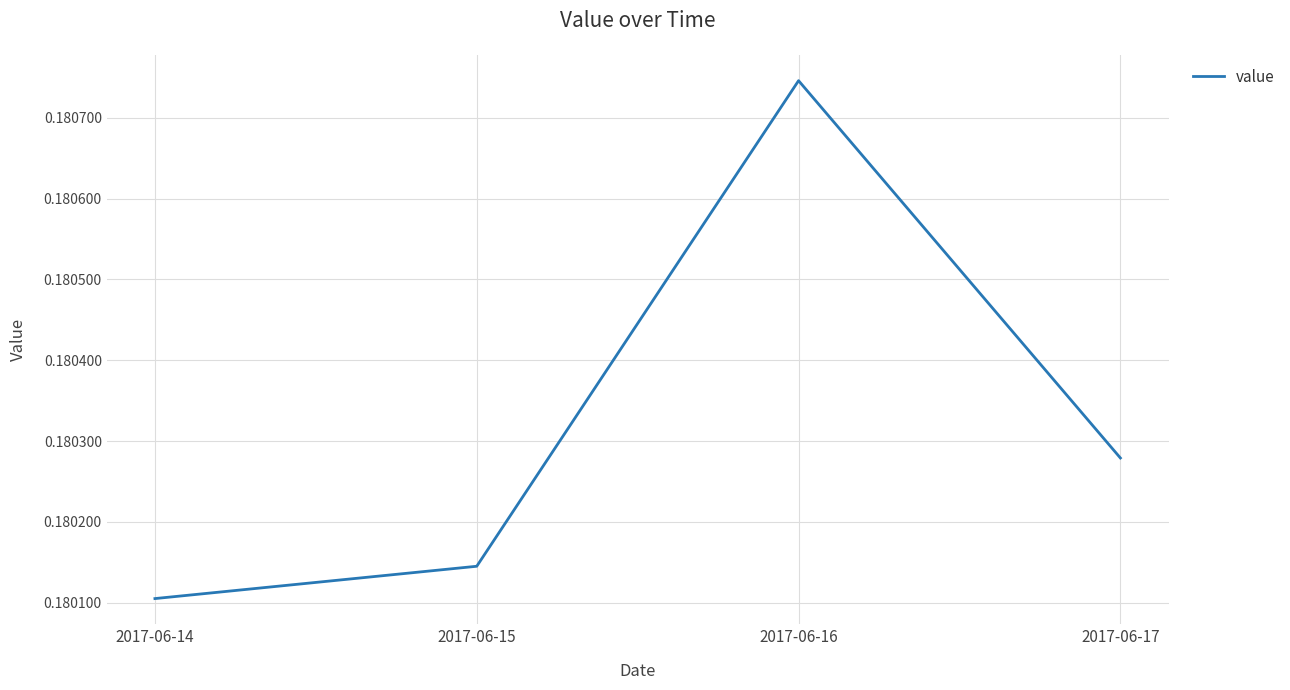

Which category has the highest value across all series?

2017-06-16